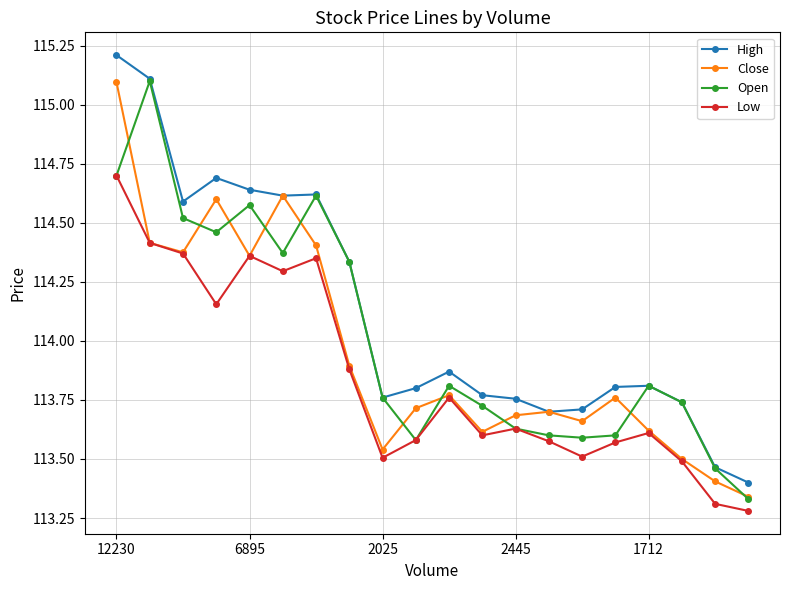

True or false: Open has more than 0 interior local peaks.

True